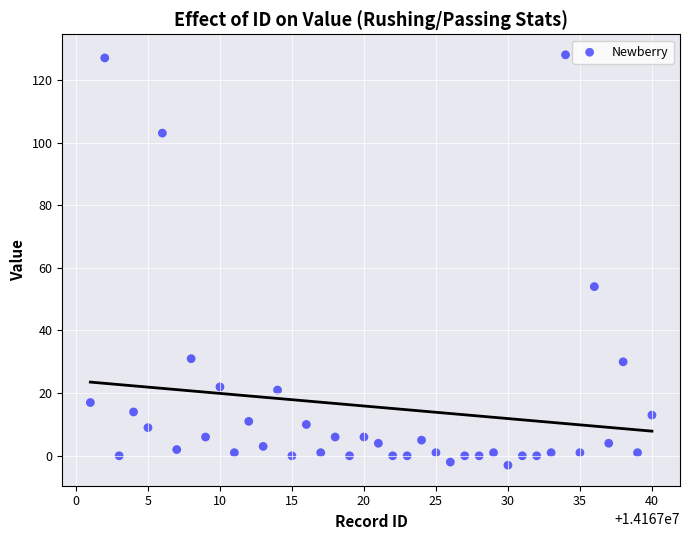

What is the range of Y values (max minus min)?

131